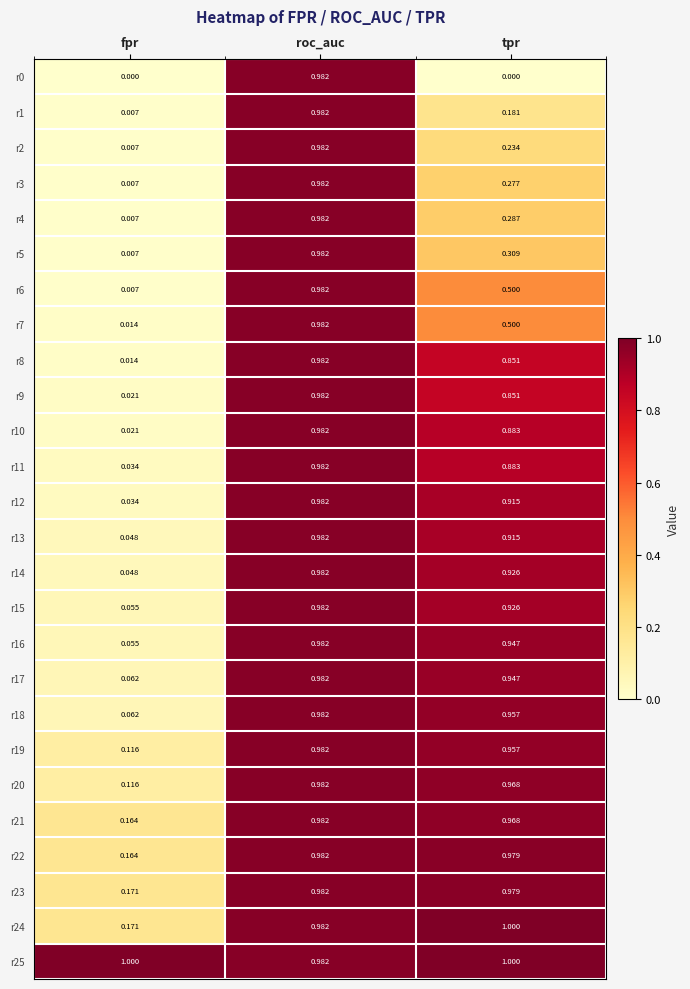

At which category is the sum across all series the highest?

roc_auc